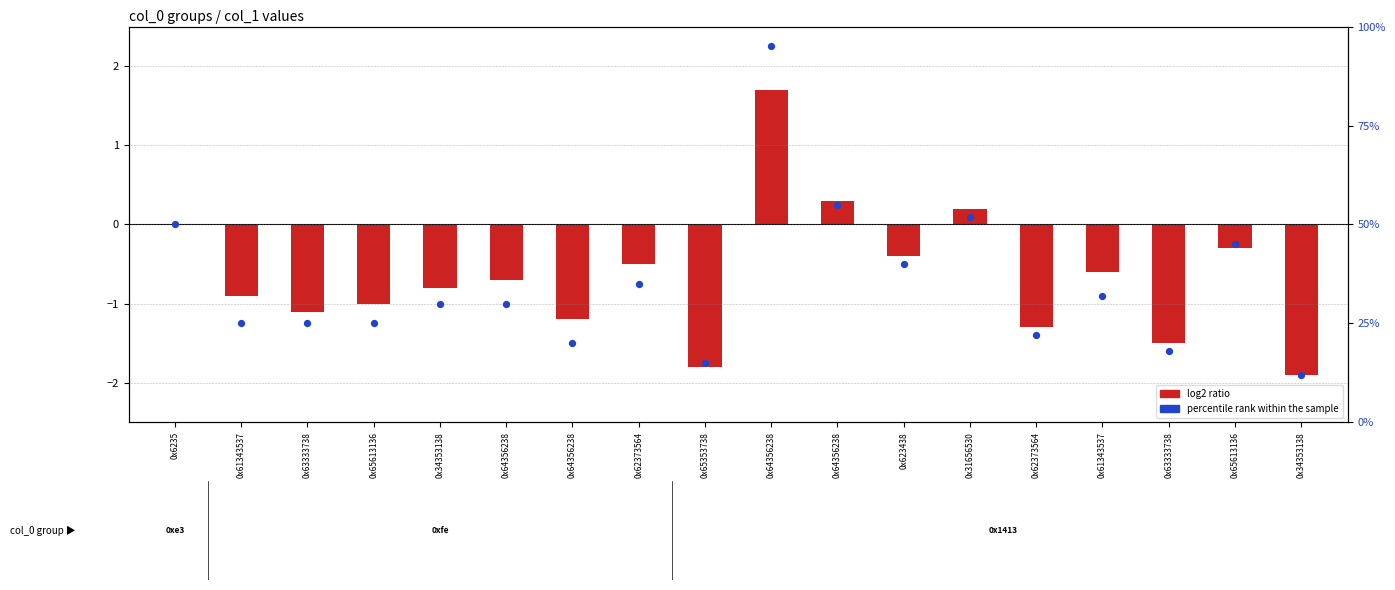

At which category is the sum across all series the highest?

0x64356238